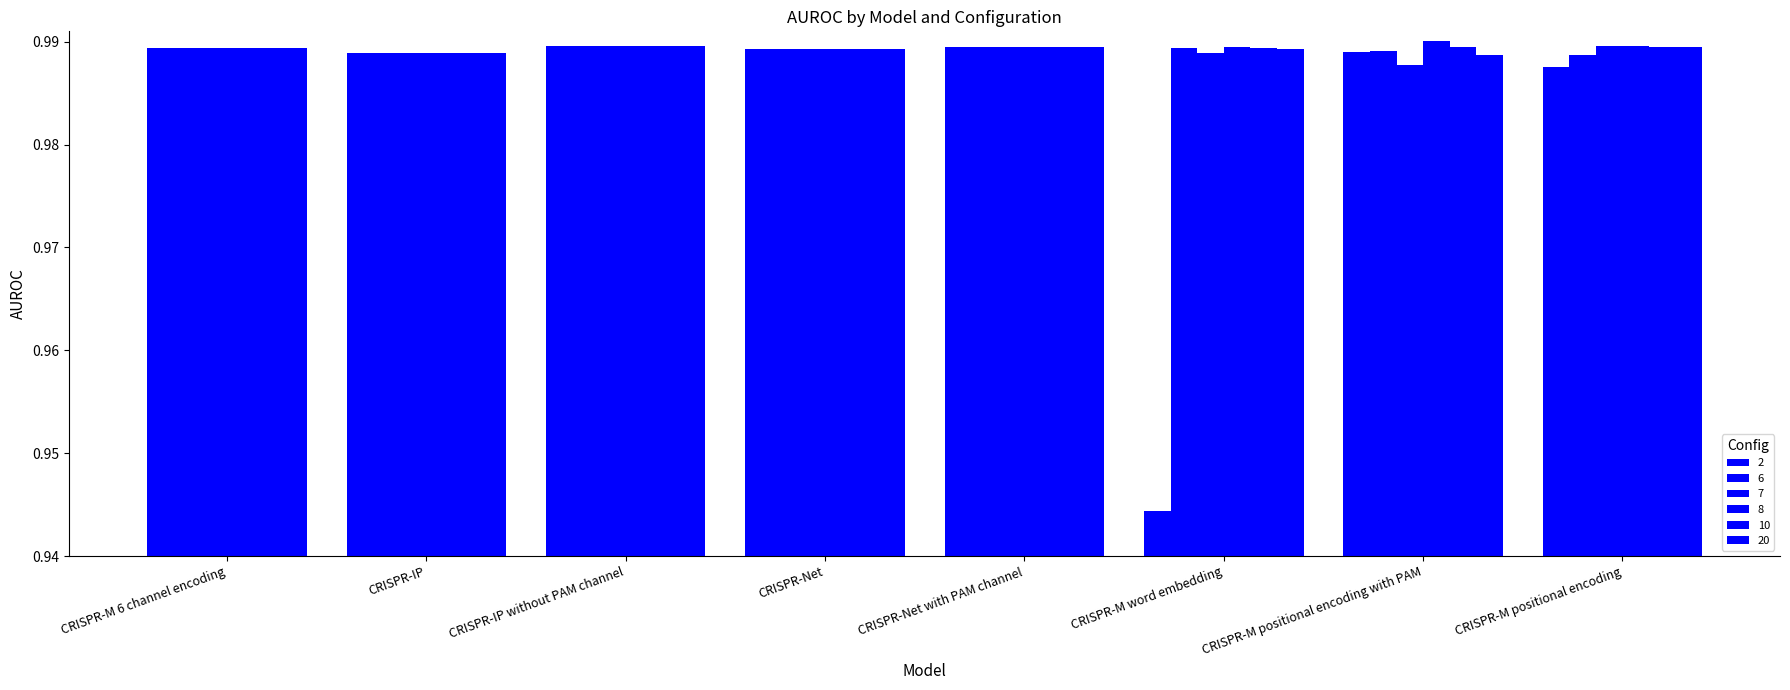

Are the bars grouped side by side (vs. stacked)?

Yes